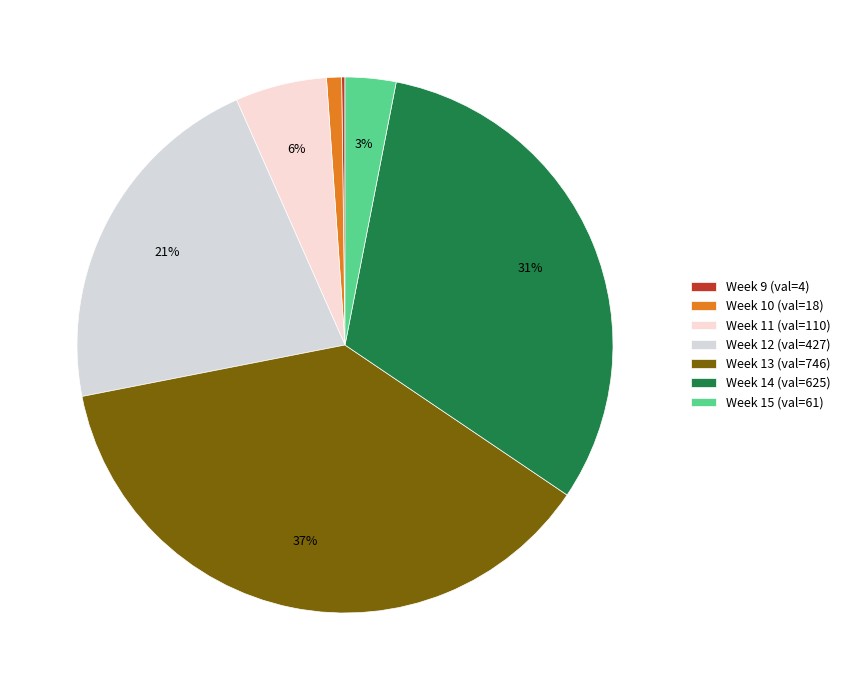

What is the largest slice in the pie chart?

Week 13 (val=746)